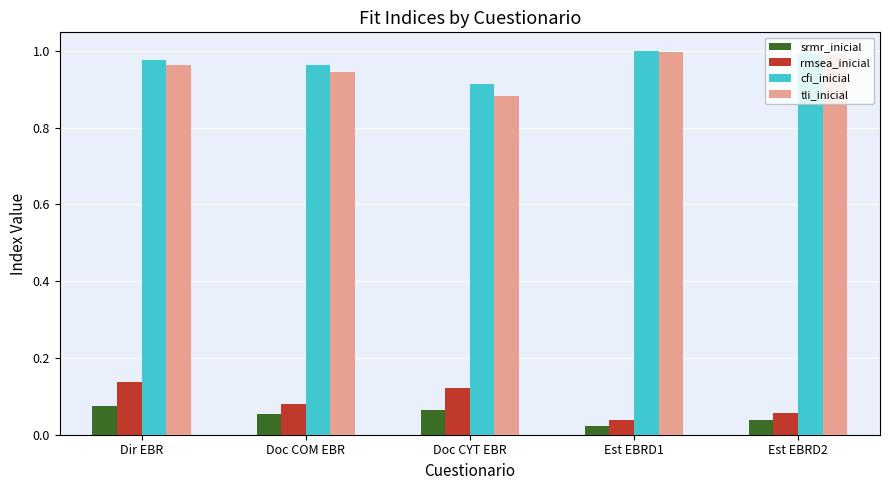

List the labels in order of rmsea_inicial value, largest first.

Dir EBR, Doc CYT EBR, Doc COM EBR, Est EBRD2, Est EBRD1